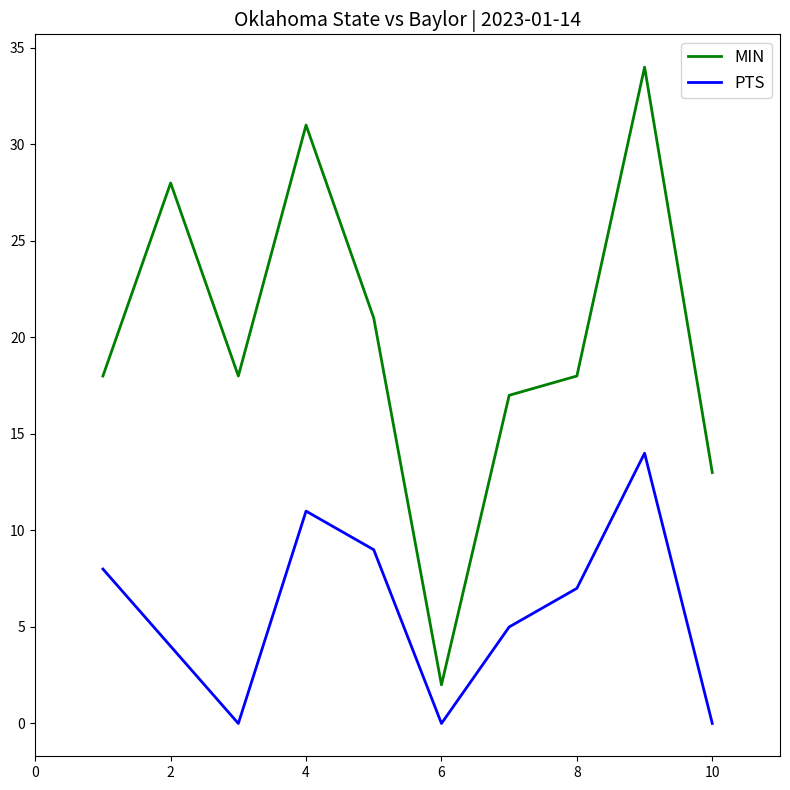

Which series has the largest total across all categories?

MIN